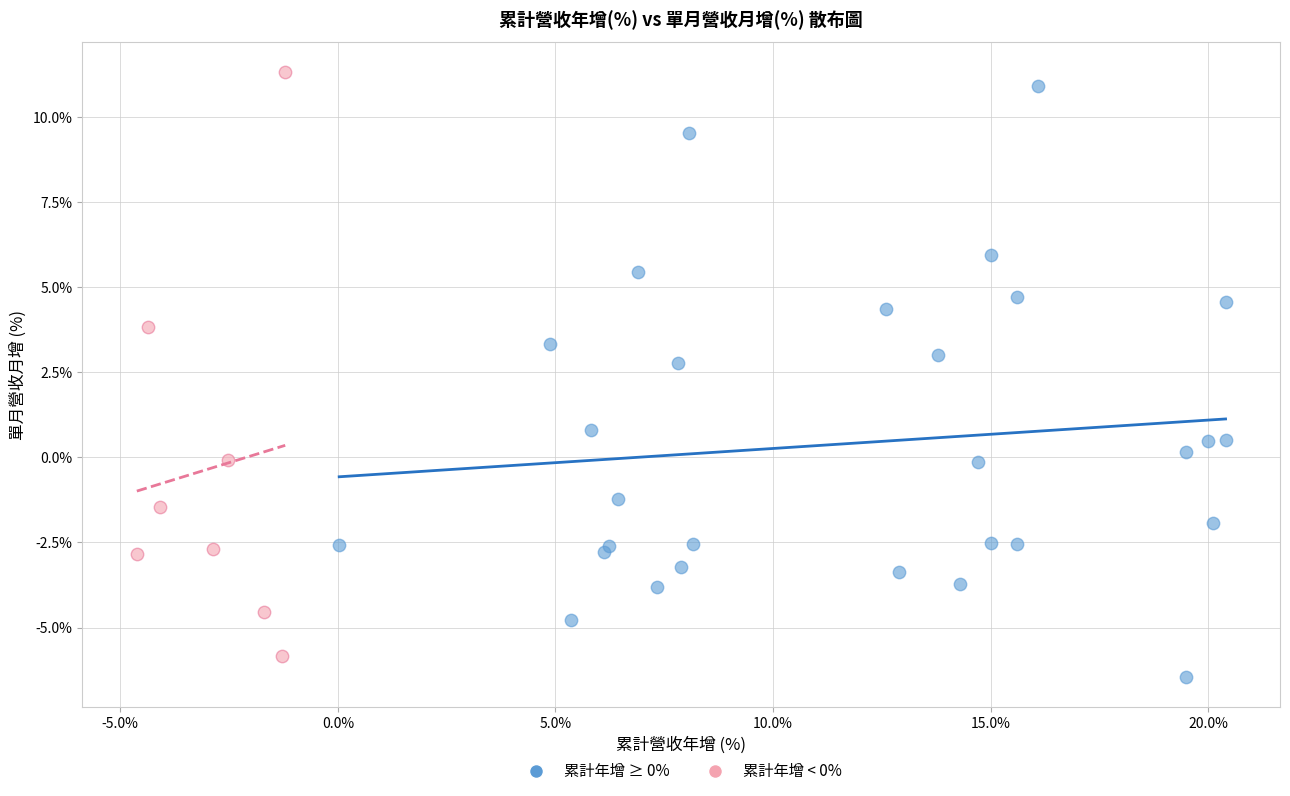

What are all the series names shown in the legend?

累計年增 ≥ 0%, 累計年增 < 0%